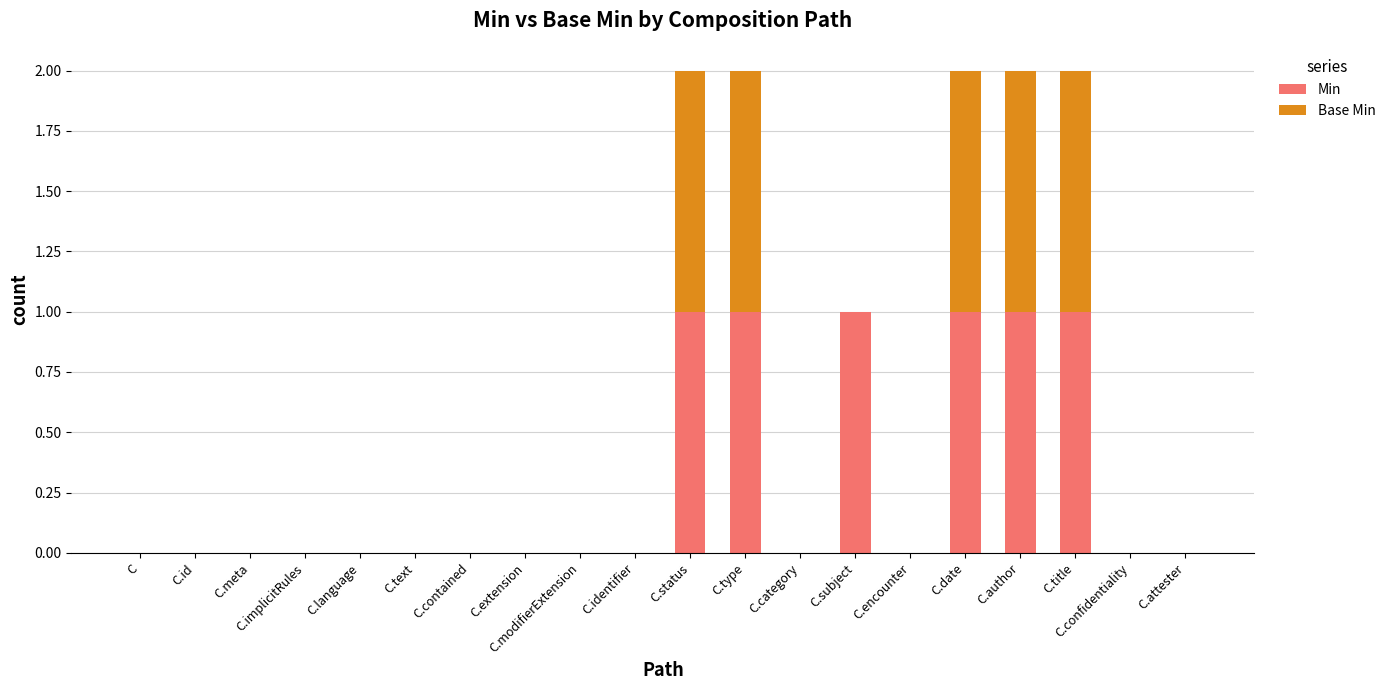

True or false: Min has a value of 1 at C.type.

True